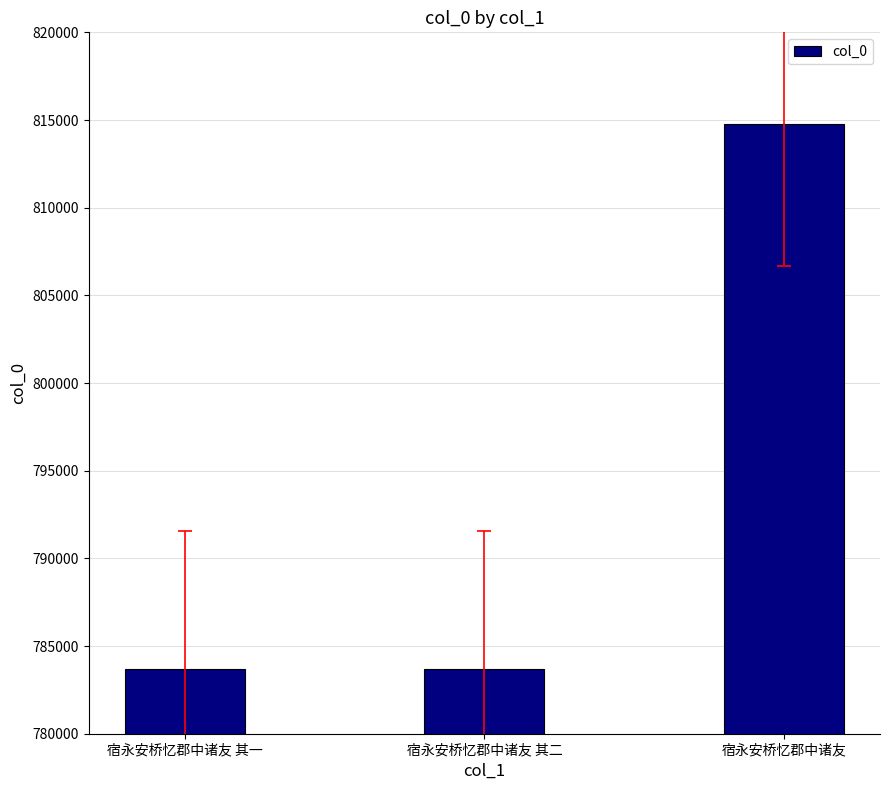

Does the chart contain any negative values?

No